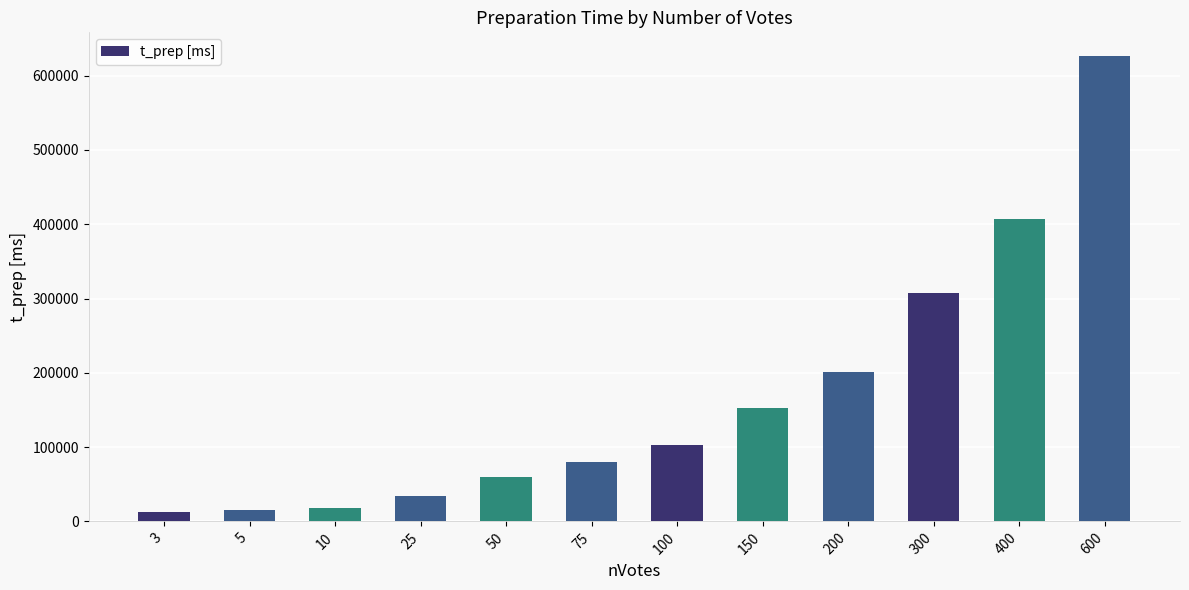

The chart shows a value of 28256 at 100. True or false?

False